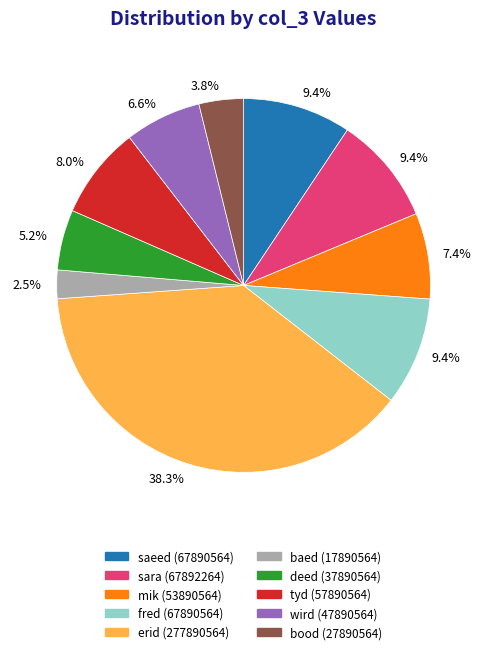

Count the number of slices in the pie.

10